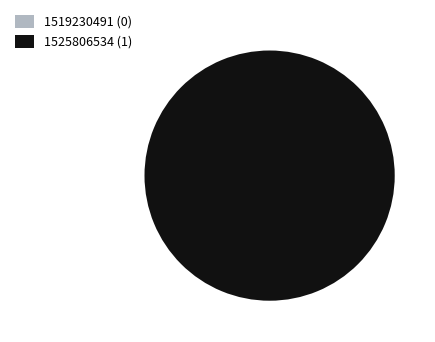

Rank the categories by value from lowest to highest.

1519230491, 1525806534